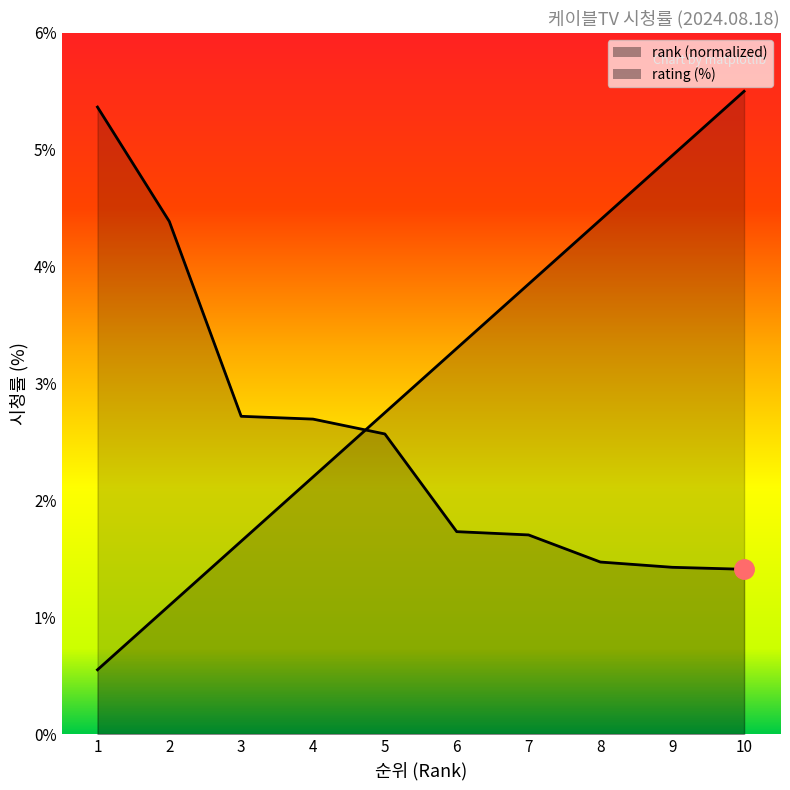

Which series has the largest total across all categories?

rank